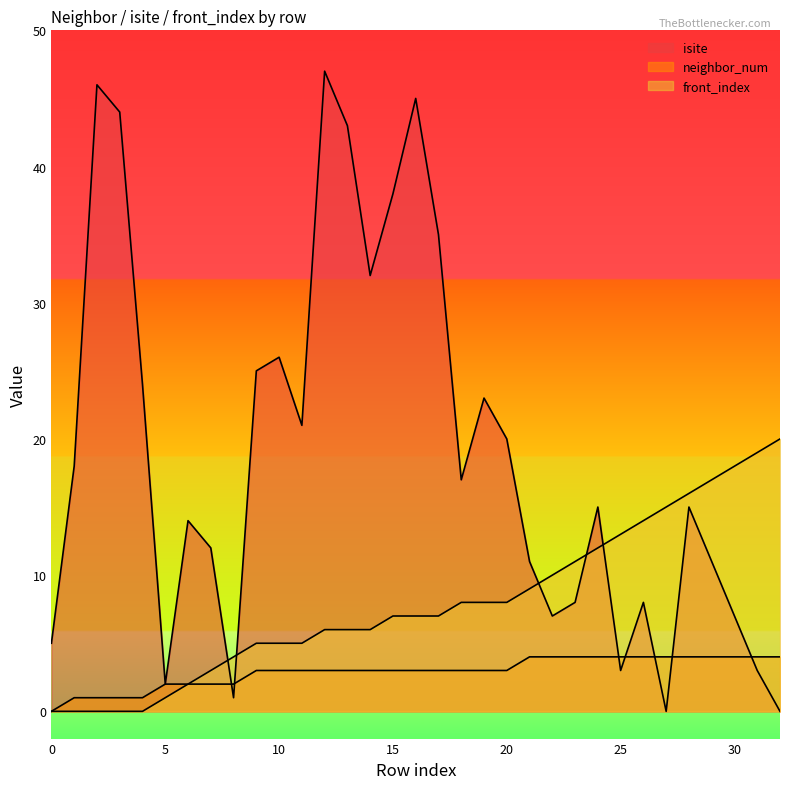

Which has a higher value, 3 or 30?

3